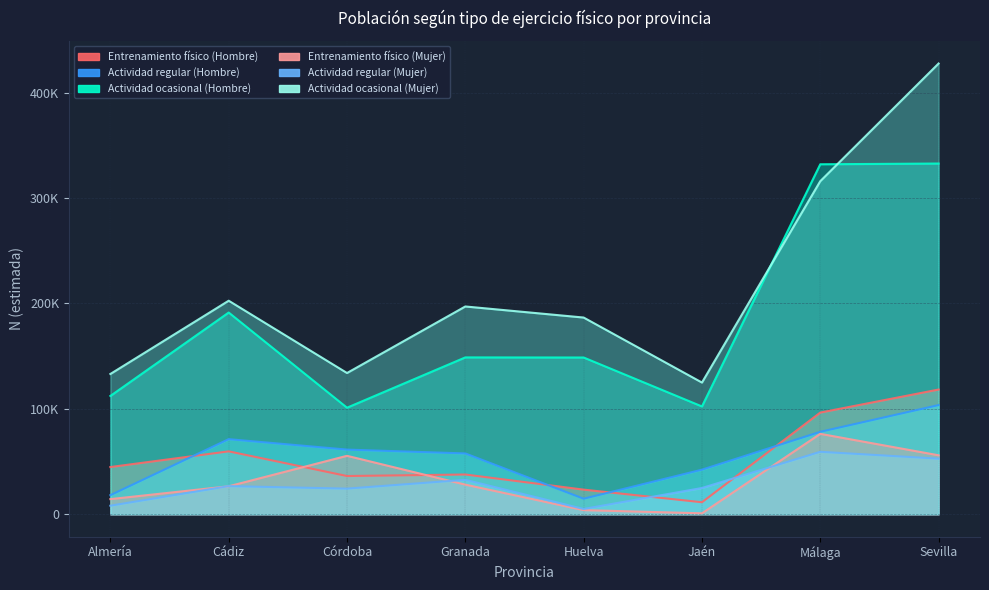

In Actividad regular (Hombre), how many points are lower than both neighbors (excluding endpoints)?

1